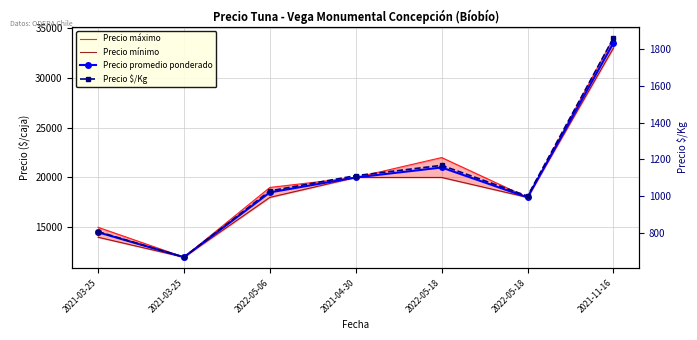

What is the label of the 7th point from the left?

2021-11-16